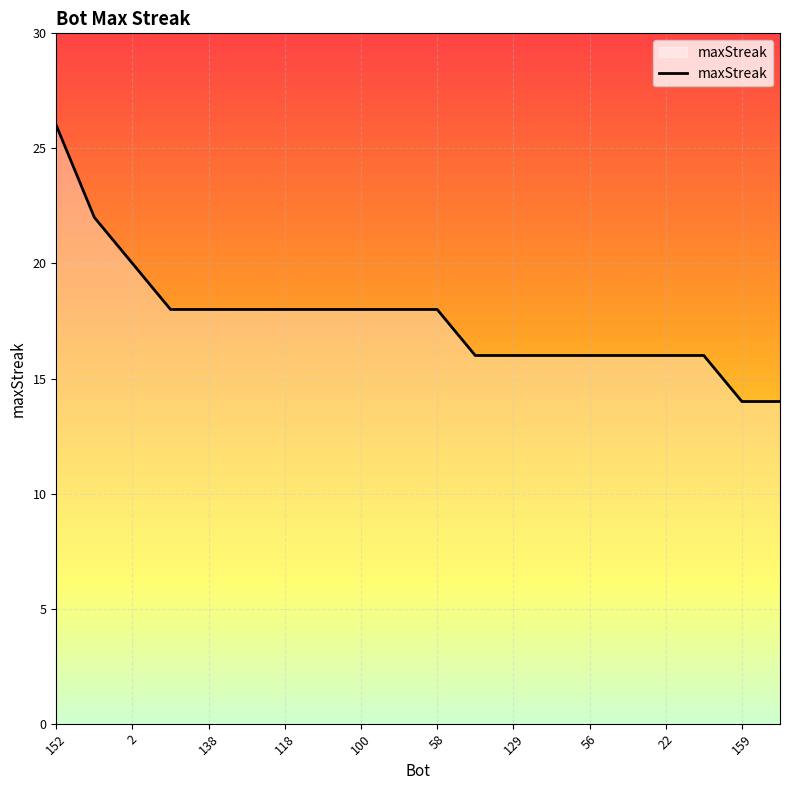

What is the maximum value shown in the chart?

26